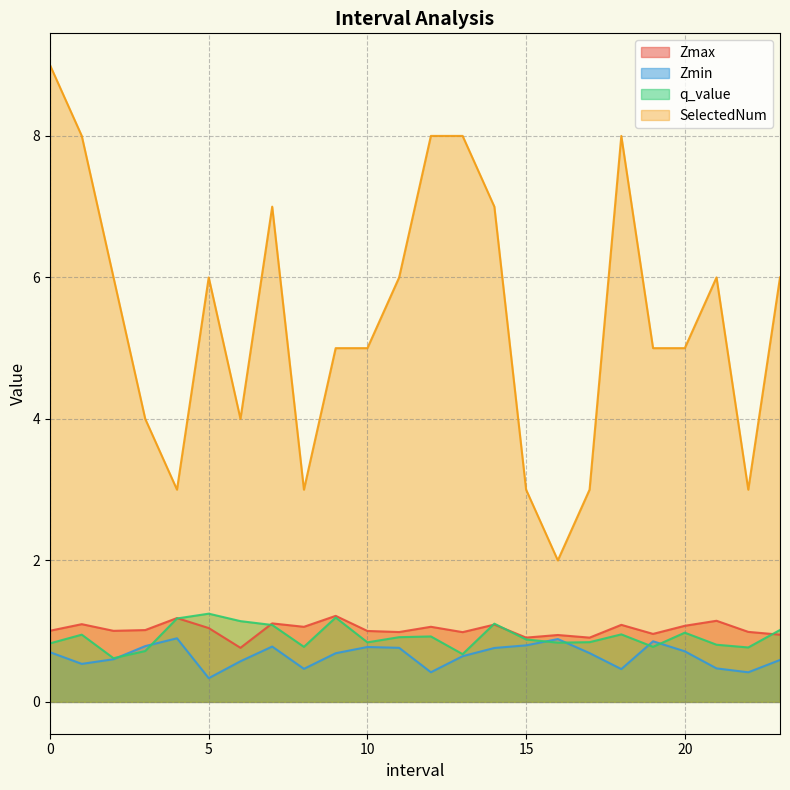

Reading left to right, extract all data points from this chart.

Zmax: 0.0=1.0	1.0=1.1	2.0=1.0	3.0=1.0	4.0=1.2	5.0=1.0	6.0=0.8	7.0=1.1	8.0=1.1	9.0=1.2	10.0=1.0	11.0=1.0	12.0=1.1	13.0=1.0	14.0=1.1	15.0=0.9	16.0=0.9	17.0=0.9	18.0=1.1	19.0=1.0	20.0=1.1	21.0=1.1	22.0=1.0	23.0=0.9
Zmin: 0.0=0.7	1.0=0.5	2.0=0.6	3.0=0.8	4.0=0.9	5.0=0.3	6.0=0.6	7.0=0.8	8.0=0.5	9.0=0.7	10.0=0.8	11.0=0.8	12.0=0.4	13.0=0.6	14.0=0.8	15.0=0.8	16.0=0.9	17.0=0.7	18.0=0.5	19.0=0.9	20.0=0.7	21.0=0.5	22.0=0.4	23.0=0.6
q_value: 0.0=0.8	1.0=1.0	2.0=0.6	3.0=0.7	4.0=1.2	5.0=1.2	6.0=1.1	7.0=1.1	8.0=0.8	9.0=1.2	10.0=0.8	11.0=0.9	12.0=0.9	13.0=0.7	14.0=1.1	15.0=0.9	16.0=0.8	17.0=0.8	18.0=1.0	19.0=0.8	20.0=1.0	21.0=0.8	22.0=0.8	23.0=1.0
SelectedNum: 0.0=9.0	1.0=8.0	2.0=6.0	3.0=4.0	4.0=3.0	5.0=6.0	6.0=4.0	7.0=7.0	8.0=3.0	9.0=5.0	10.0=5.0	11.0=6.0	12.0=8.0	13.0=8.0	14.0=7.0	15.0=3.0	16.0=2.0	17.0=3.0	18.0=8.0	19.0=5.0	20.0=5.0	21.0=6.0	22.0=3.0	23.0=6.0